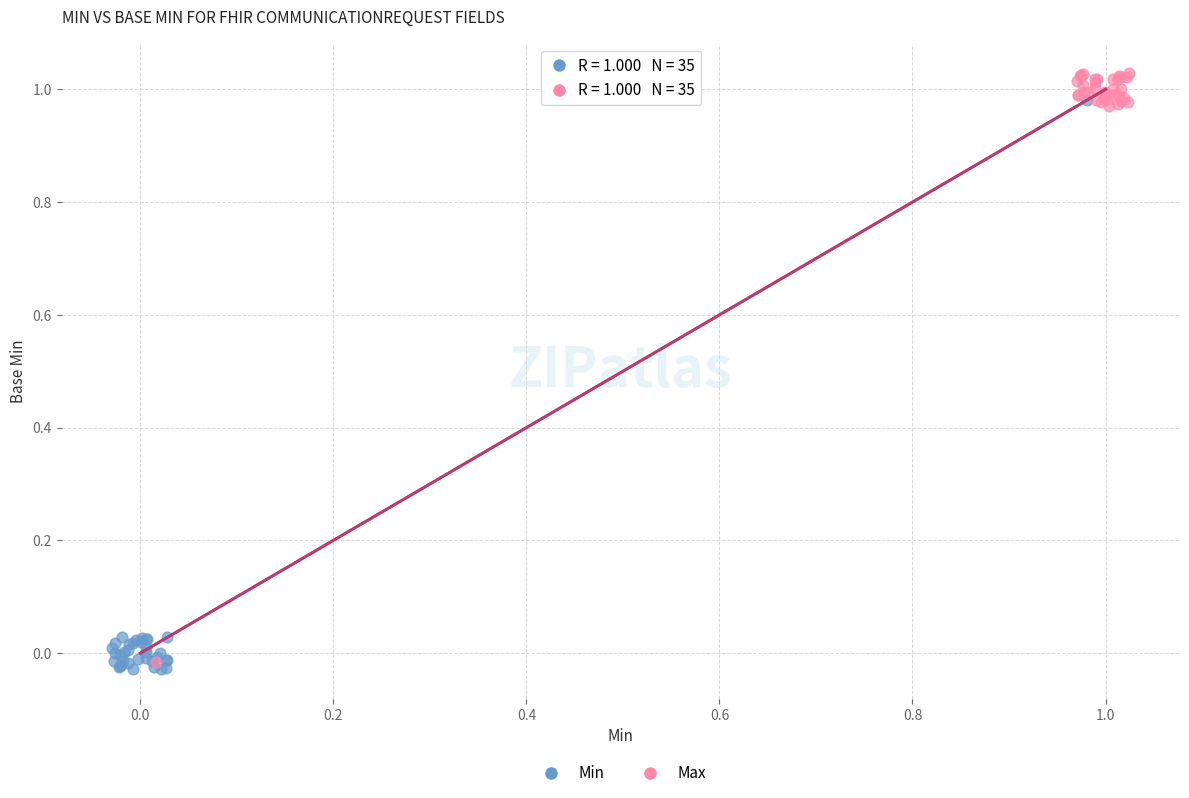

Which series contains the highest Y value?

Max